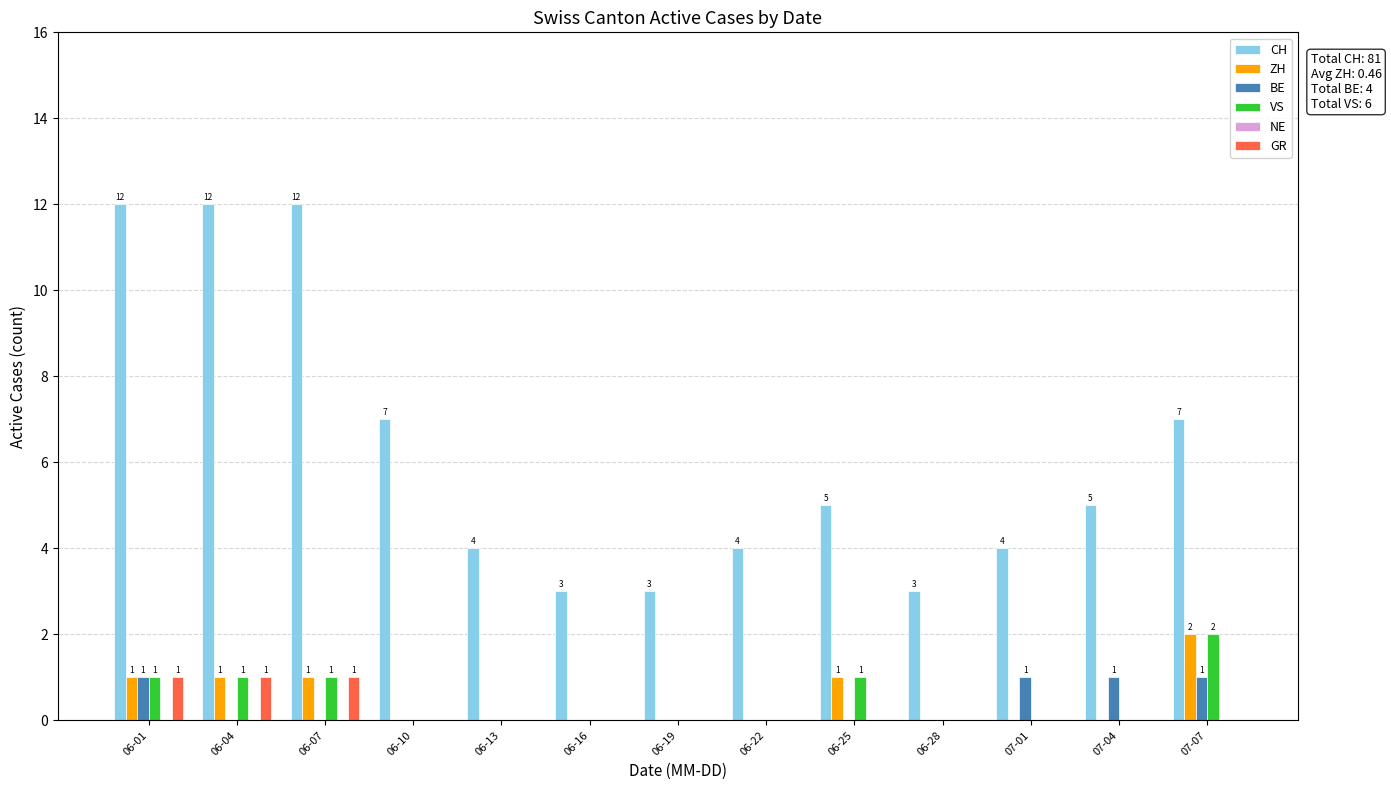

What is the spread (max minus min) of values at 06-10?

7